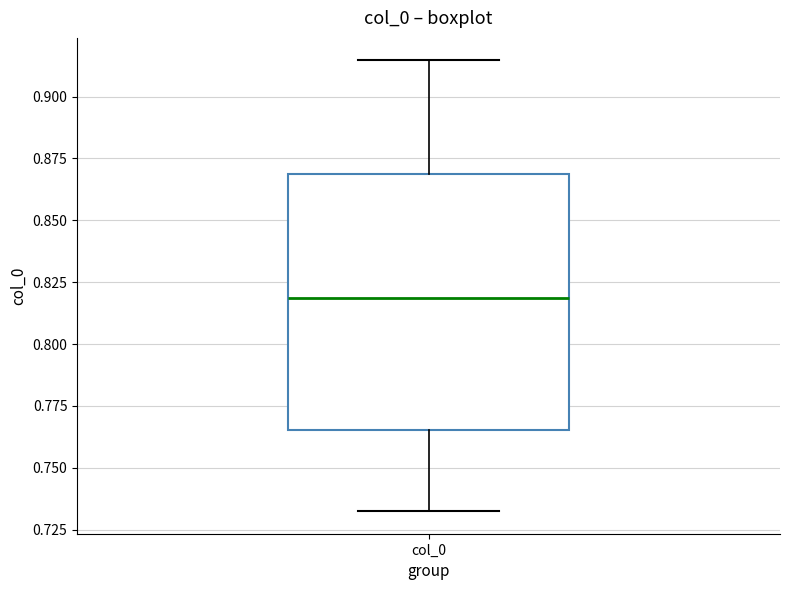

Read this box plot against the y-axis: the position of the median line, the range covered by the box, and the ends of both whiskers. The values are not printed on the chart, so give them approximately, as read against the axis.

median 0.820, box 0.765 to 0.870, whiskers 0.735 to 0.915